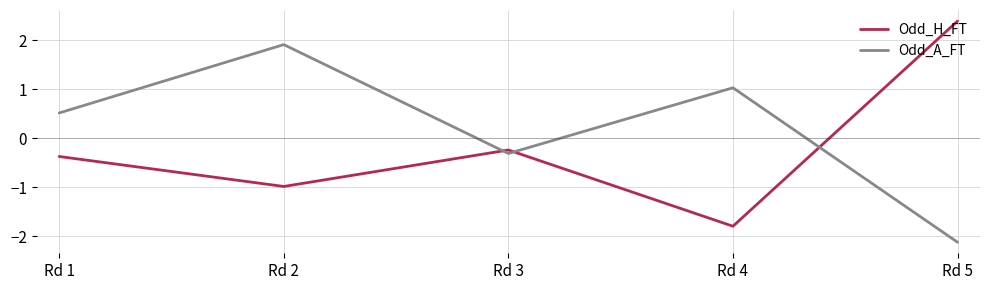

True or false: Odd_A_FT has a value of 1.0 at Rd 4.

True